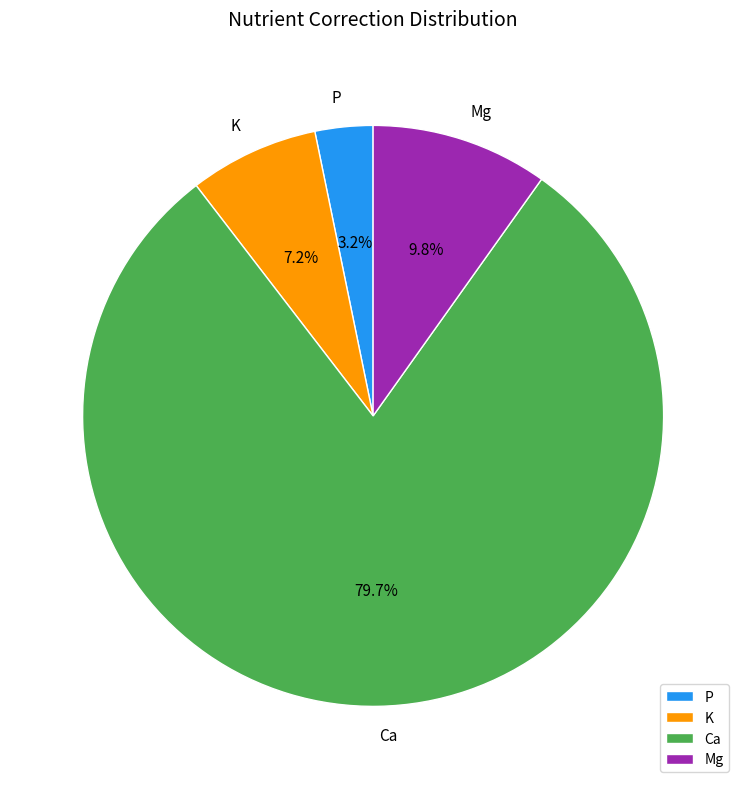

What is the total percentage of Mg and Ca?

89.6%